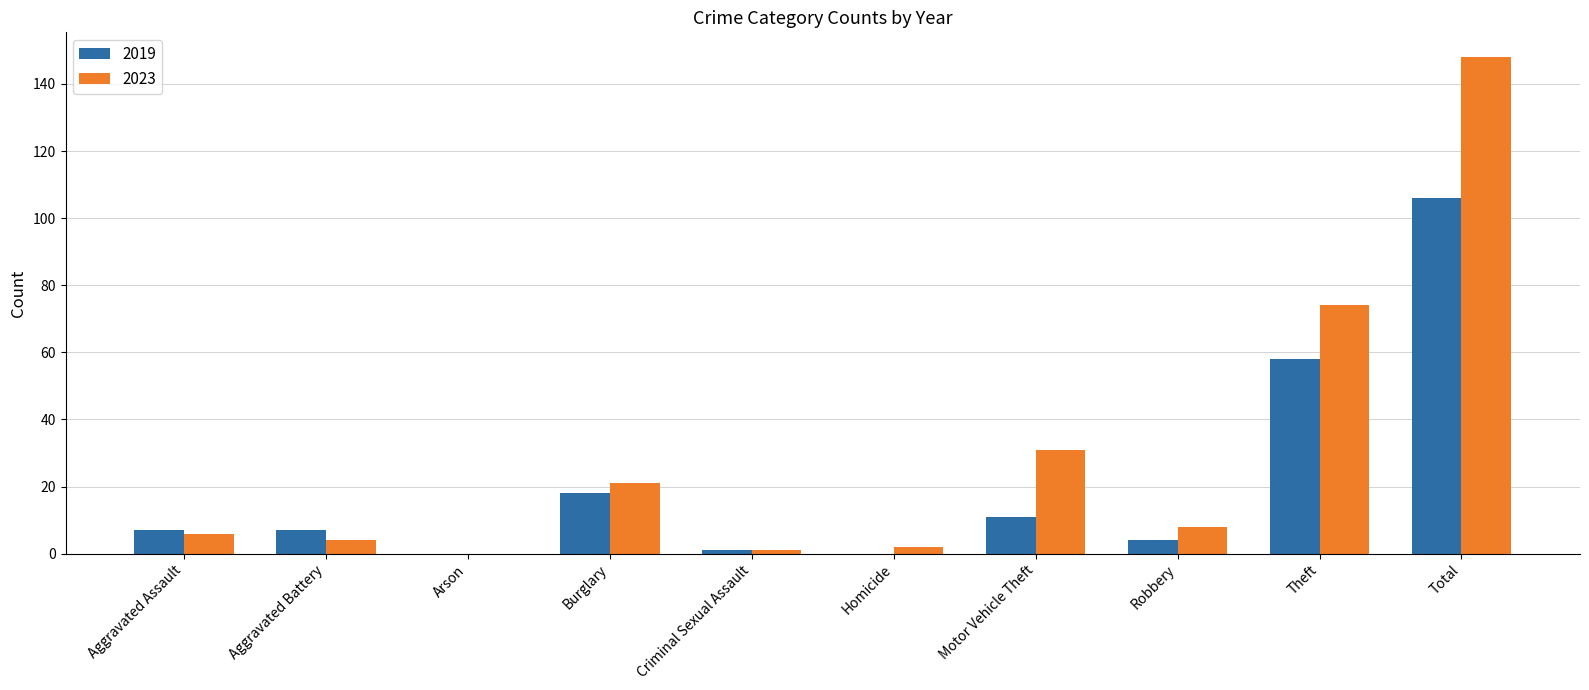

What is the sum of the 2019 values at Burglary and Arson?

18